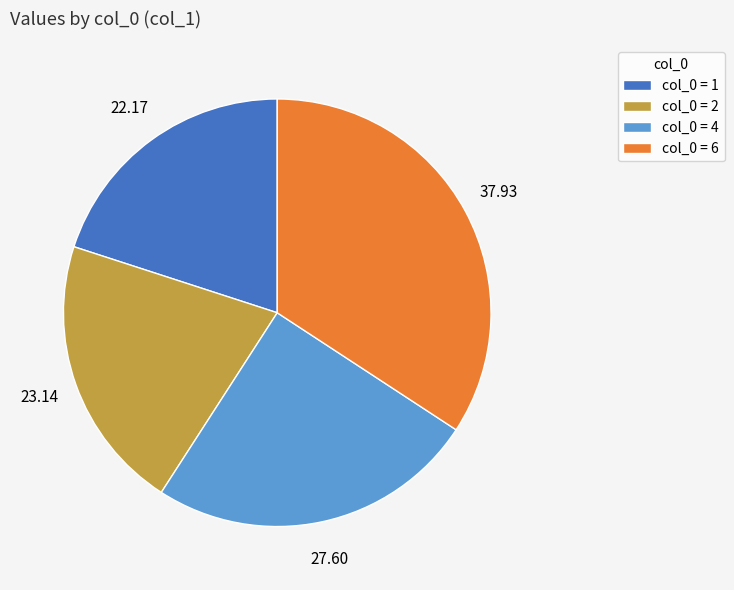

What is the ratio of the value at col_0 = 2 to the value at col_0 = 1?

1.0